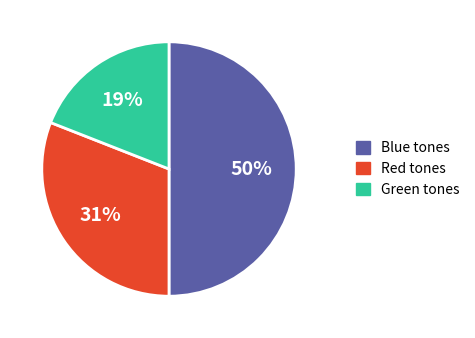

Count the number of slices in the pie.

3